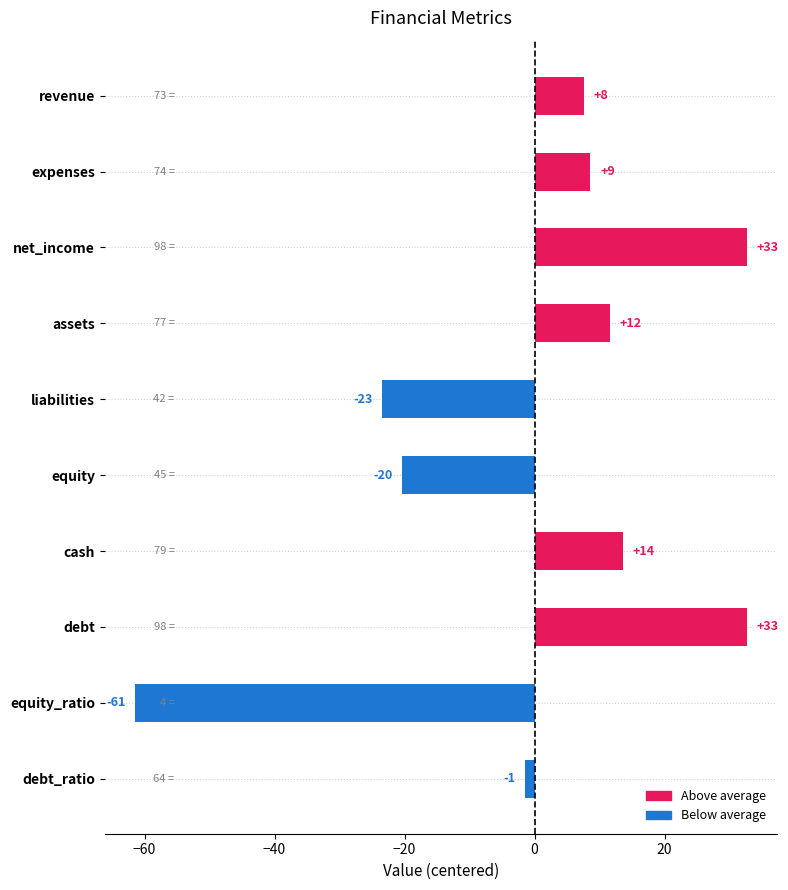

What is the difference between the second highest and second lowest values?

56.0